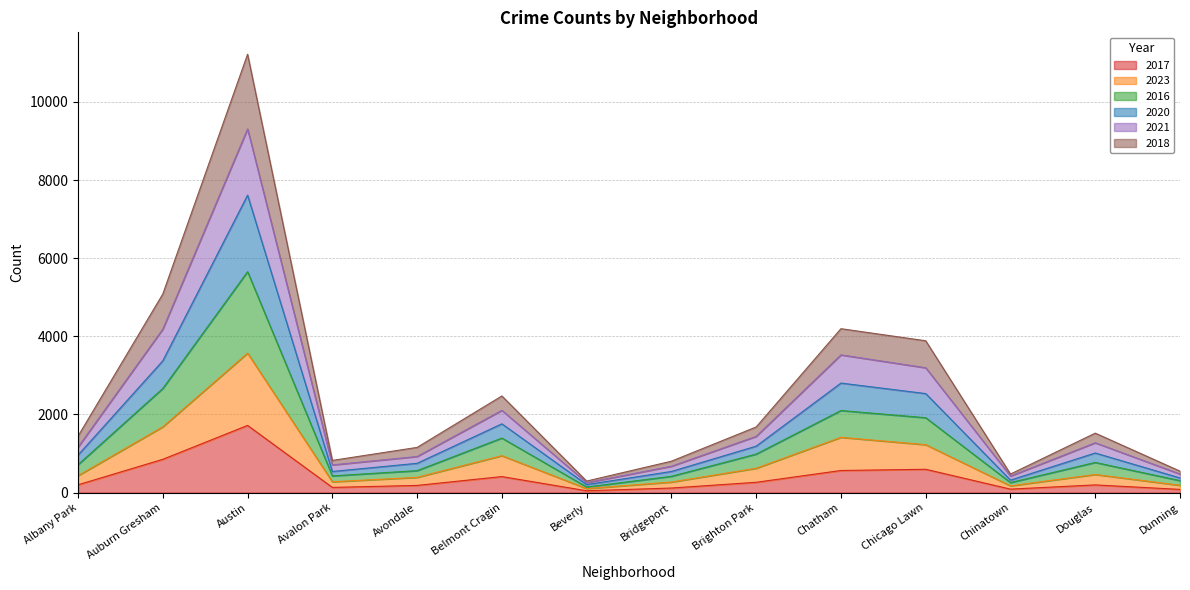

What is the total value across all series at Chicago Lawn?

3886